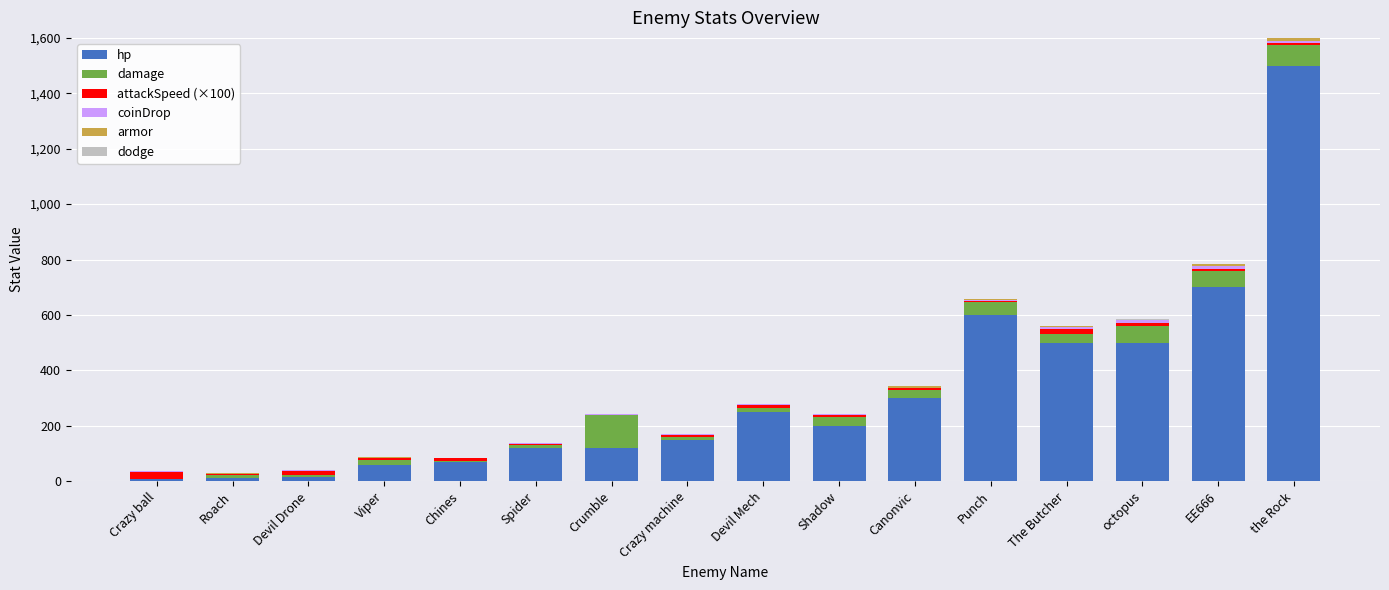

At which category is the sum across all series the highest?

the Rock